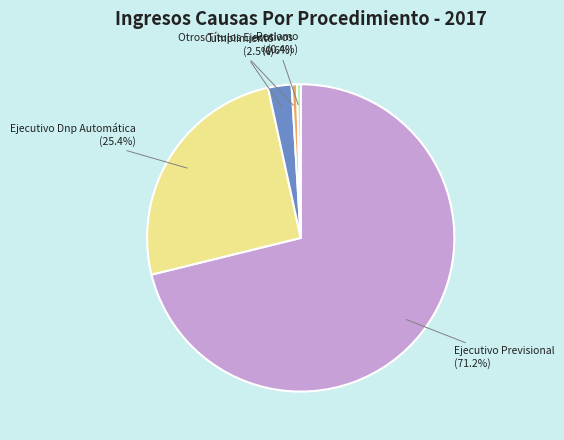

How much of the chart is everything except Otros Títulos Ejecutivos?

99.4%